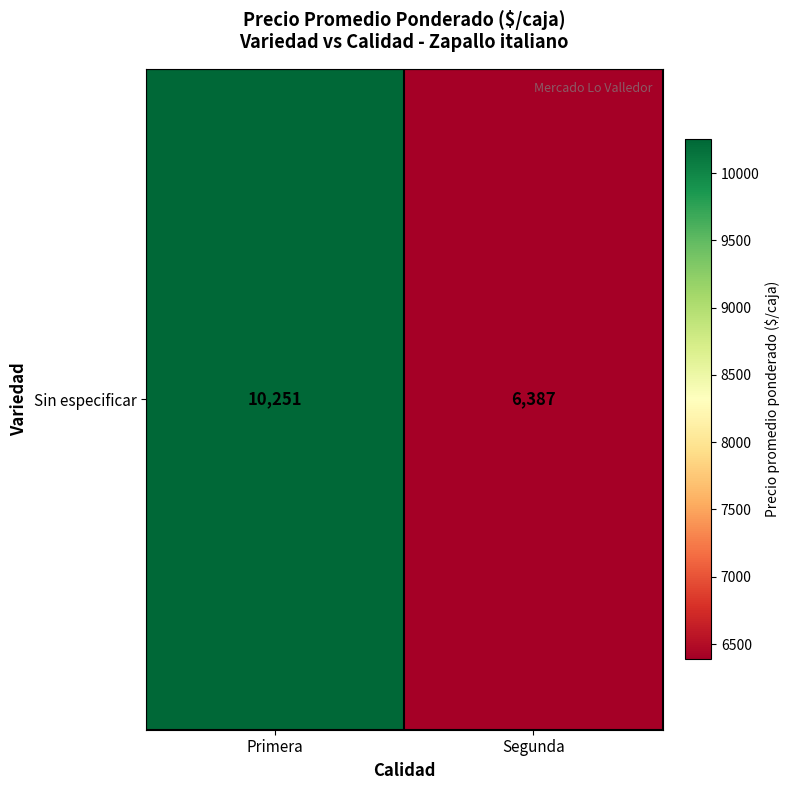

Reading left to right, what are all the values shown in this chart?

10251.6	6387.0